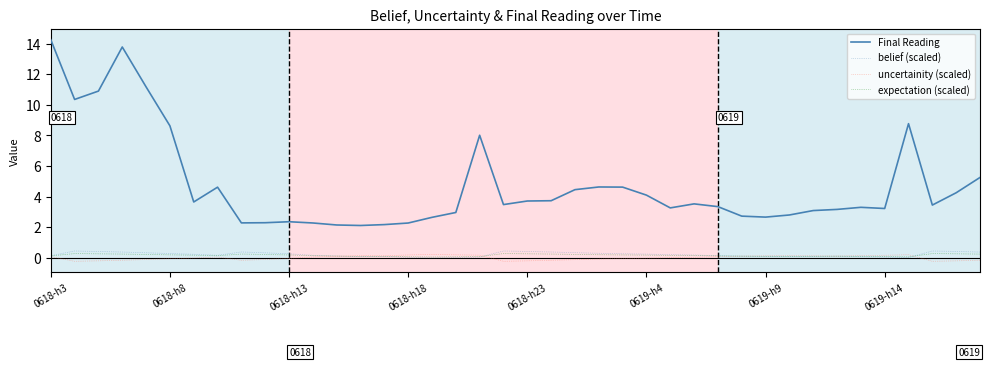

Which series has the largest total across all categories?

Final Reading